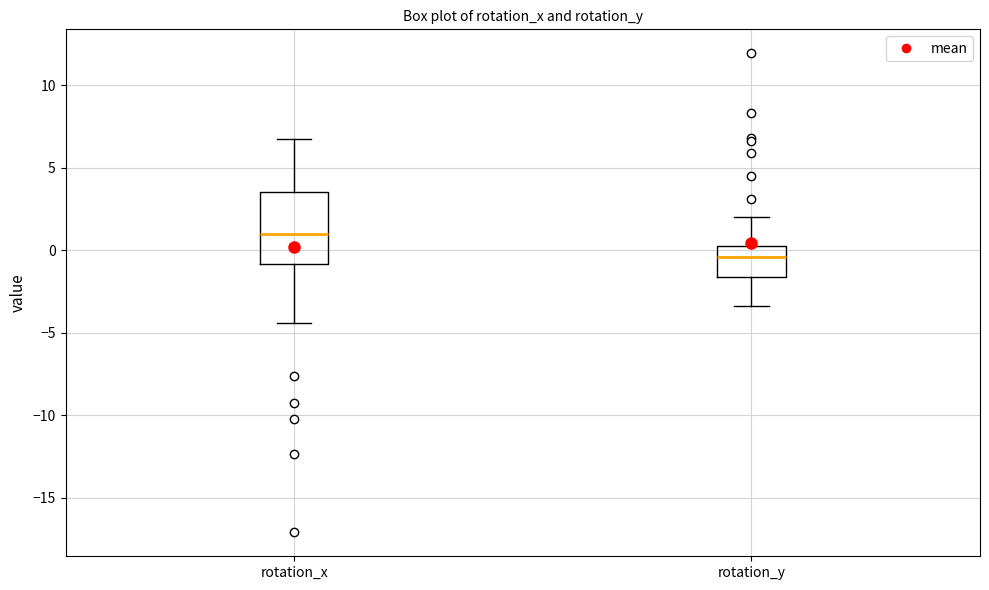

Comparing the boxes themselves (not the whiskers), which one is the tallest?

rotation_x